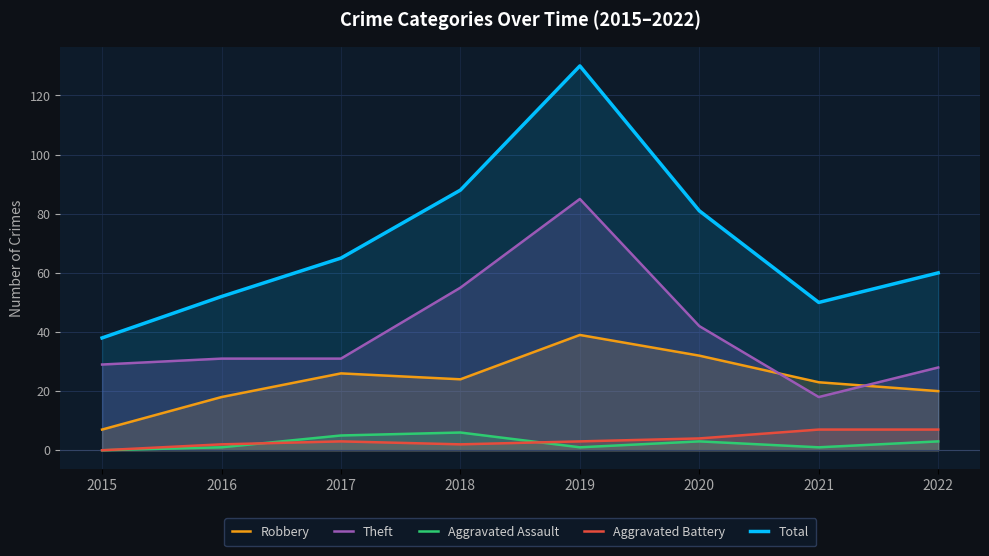

True or false: Aggravated Assault has a value of 4 at 2020.

False